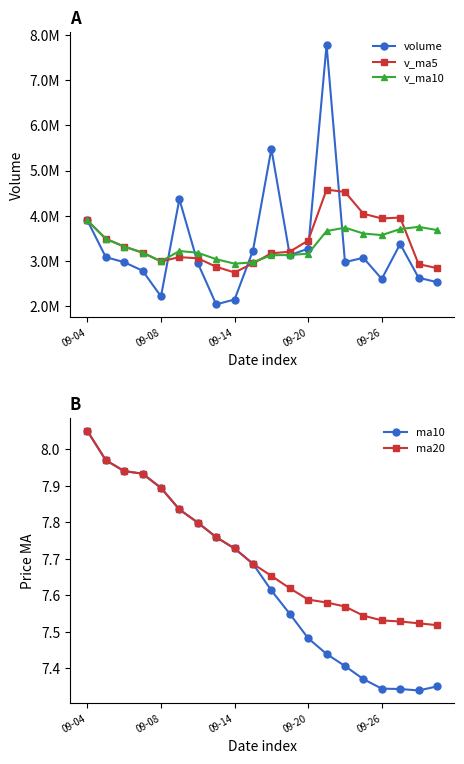

Where is ma20 nearest to the value 7?

19